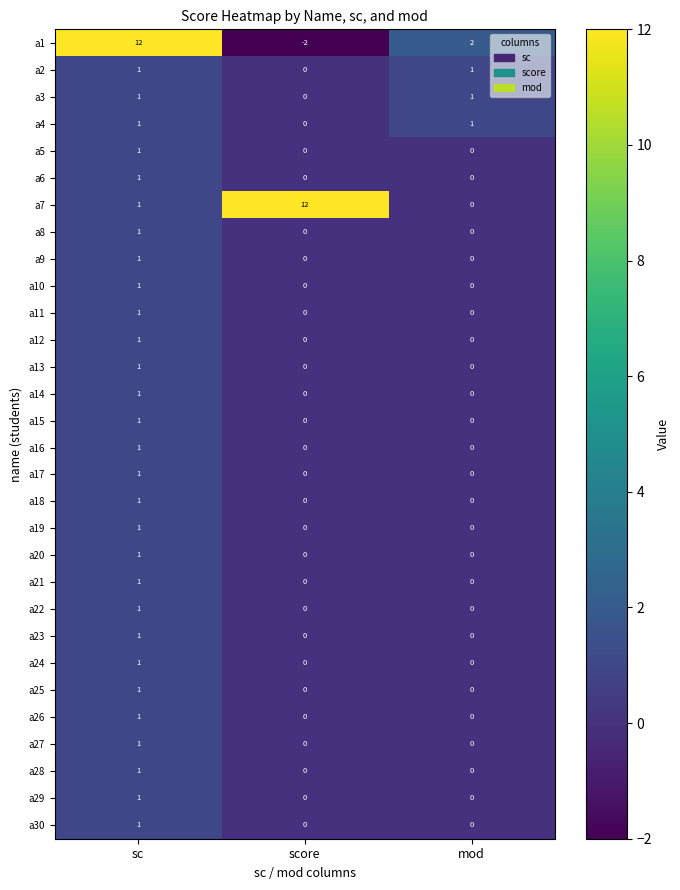

The value of a11 at score is 1. True or false?

False